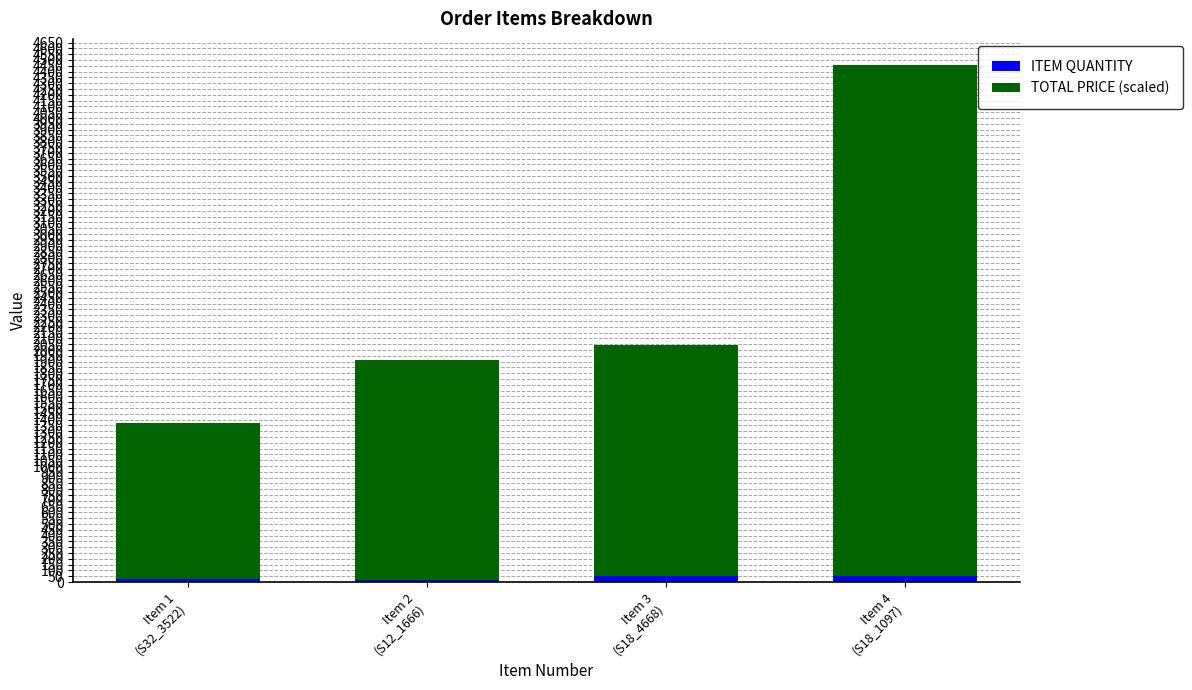

Is it true that TOTAL PRICE (scaled) equals 1990.5 at Item 3
(S18_4668)?

True